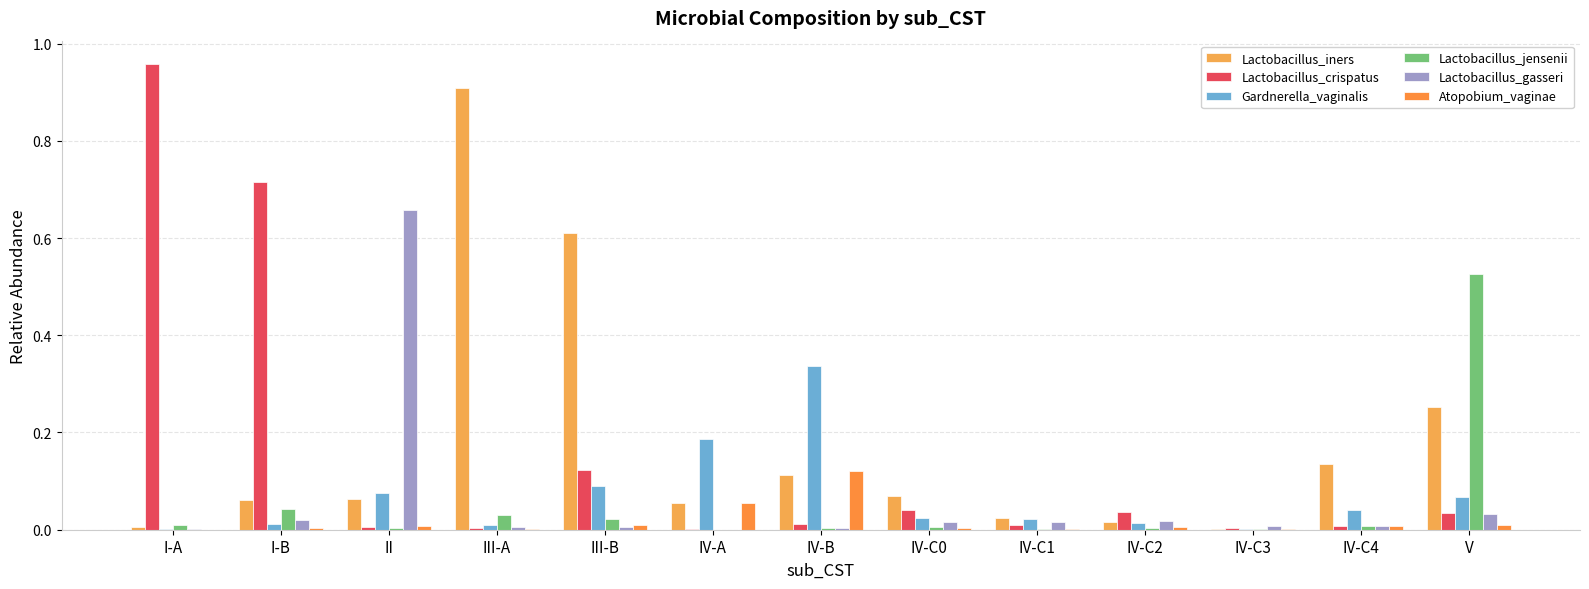

The Atopobium_vaginae series shows 0.0 at I-A. True or false?

True